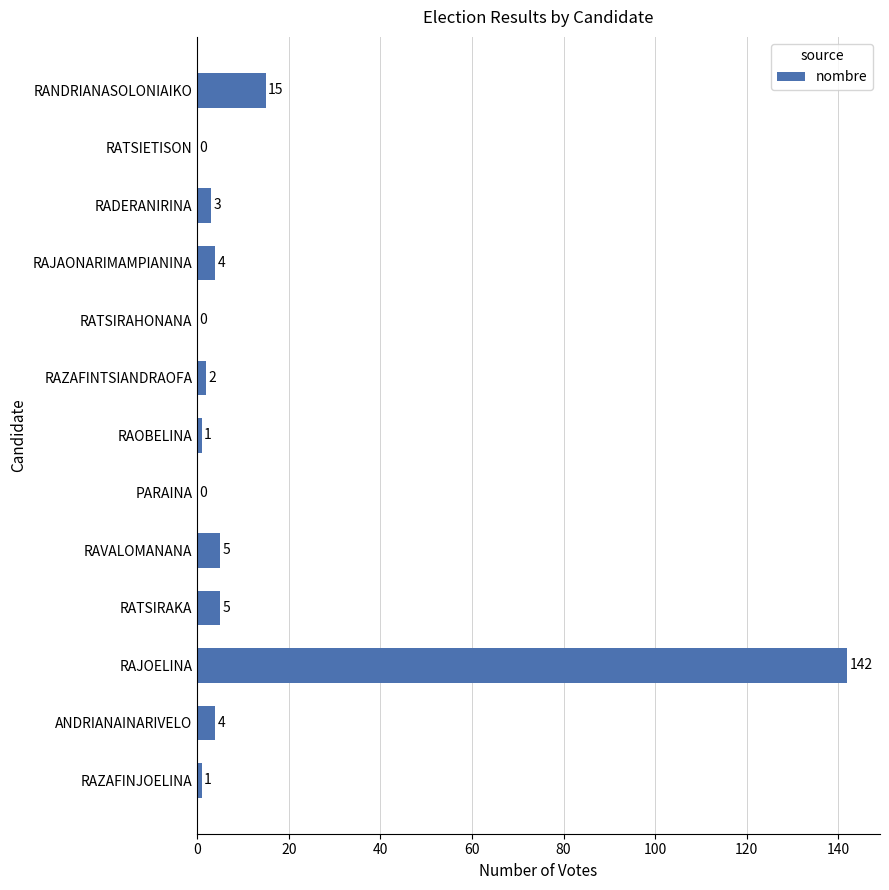

What is the greatest value displayed?

142